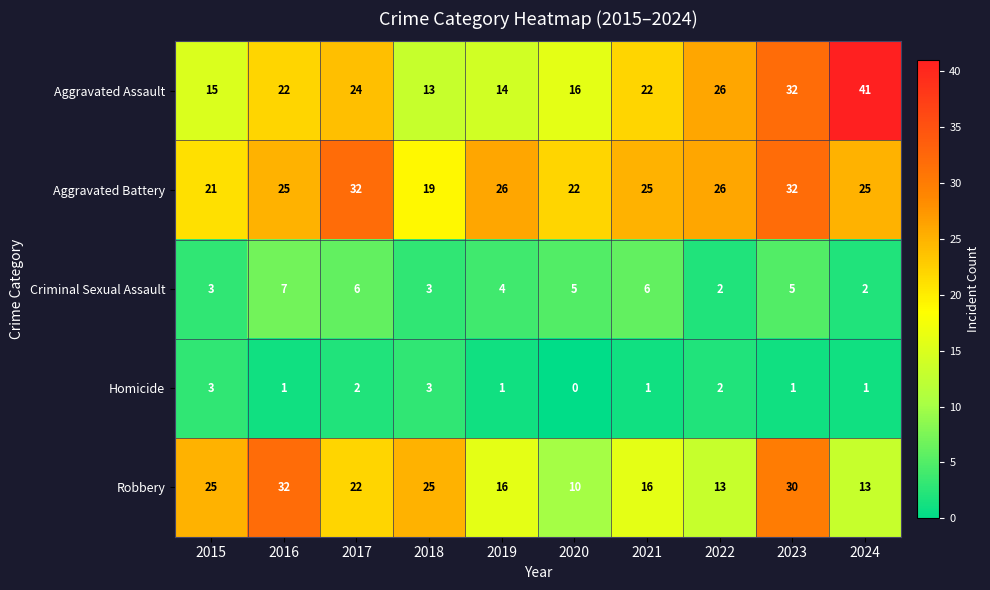

Which label corresponds to the smallest value in the chart?

2020